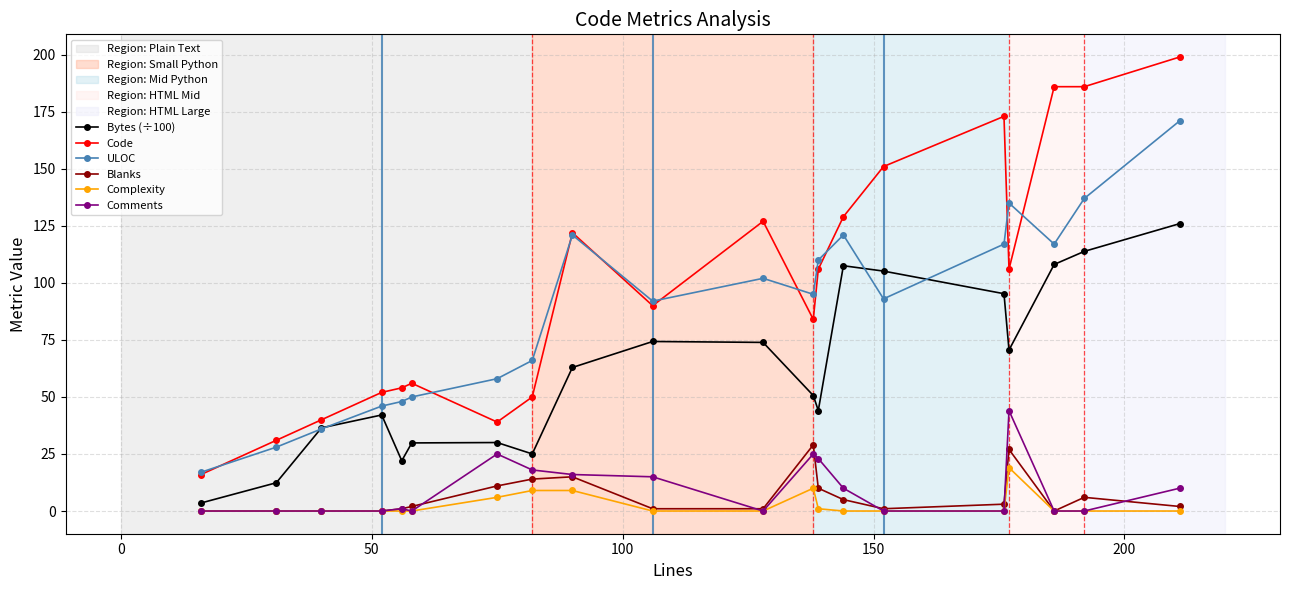

True or false: Bytes (÷100) and Complexity cross at least once.

False